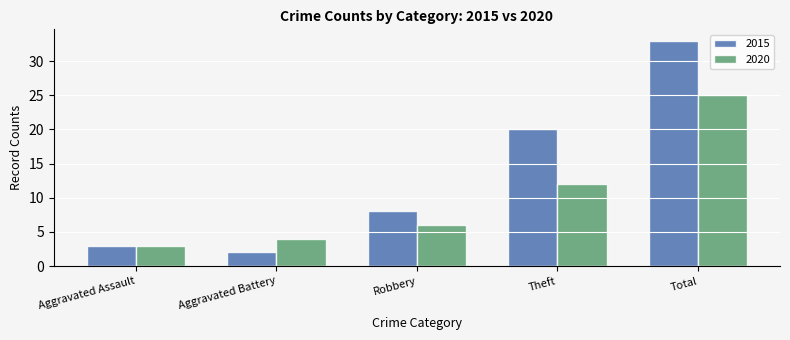

Which label corresponds to the largest value in the chart?

Total